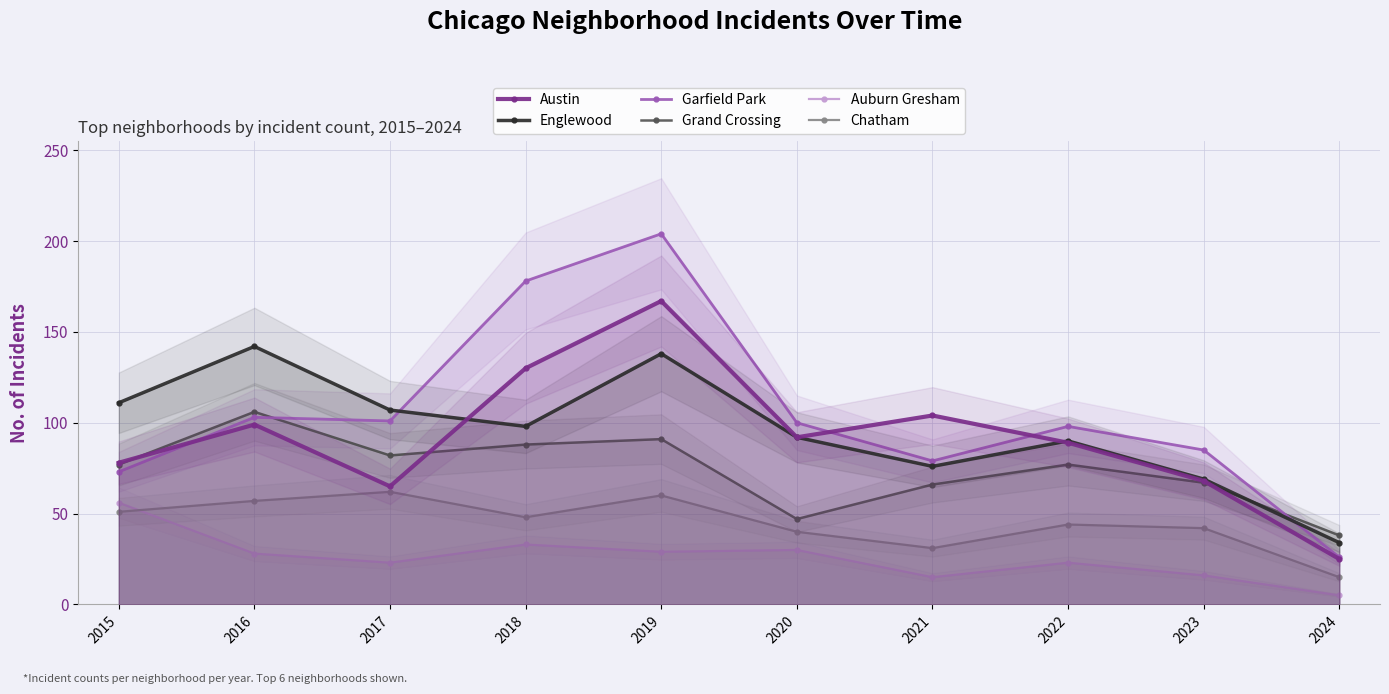

The value of Garfield Park at 2019 is 204. True or false?

True